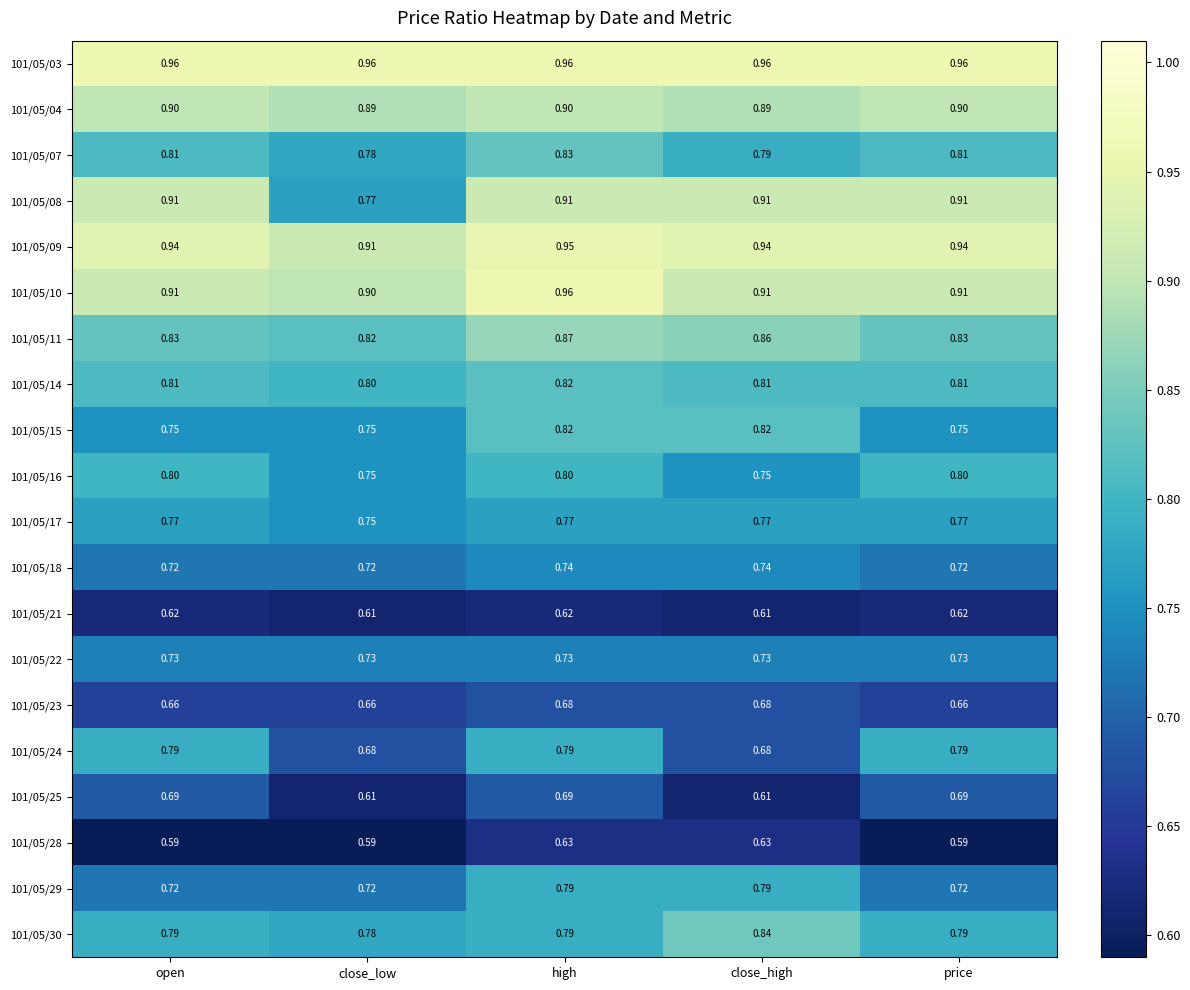

At which label does 101/05/10 reach its minimum?

close_low